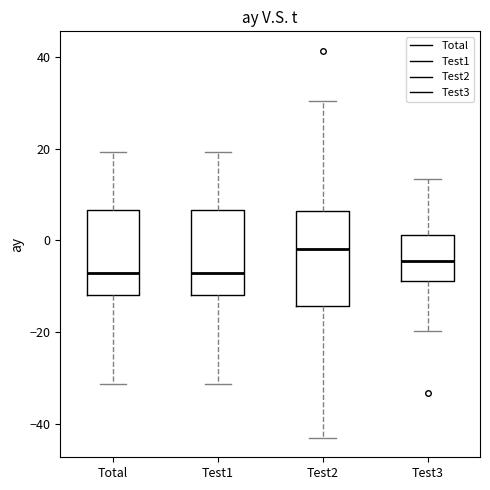

Which box is the tallest, from its lower edge to its upper edge?

Test2